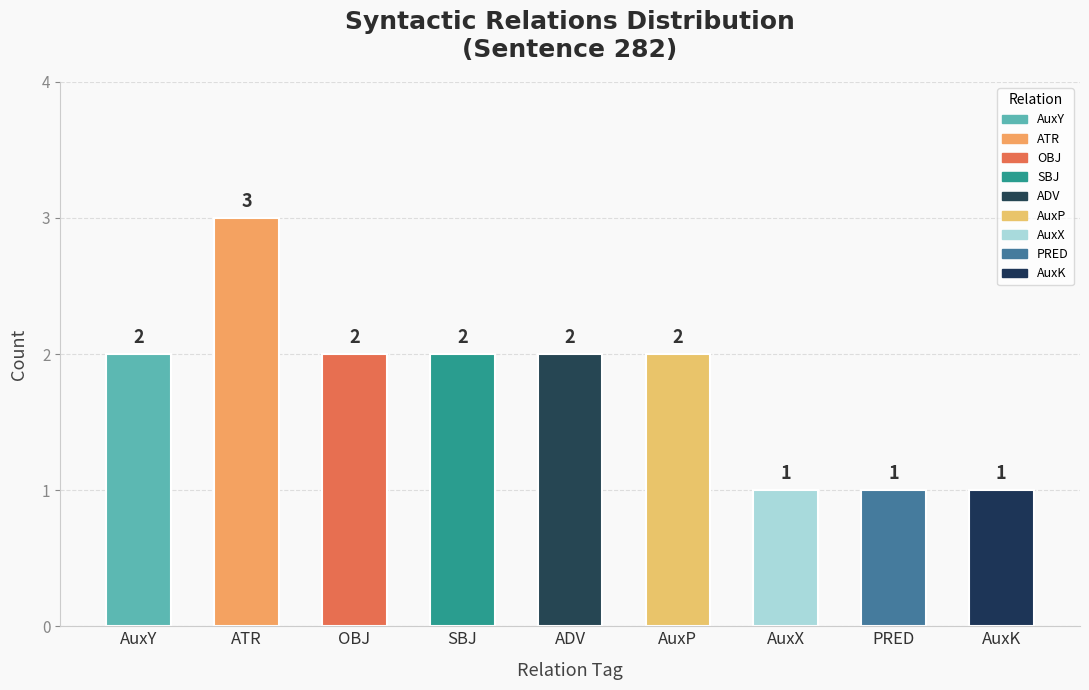

Count the values in the range 1 to 2.

8